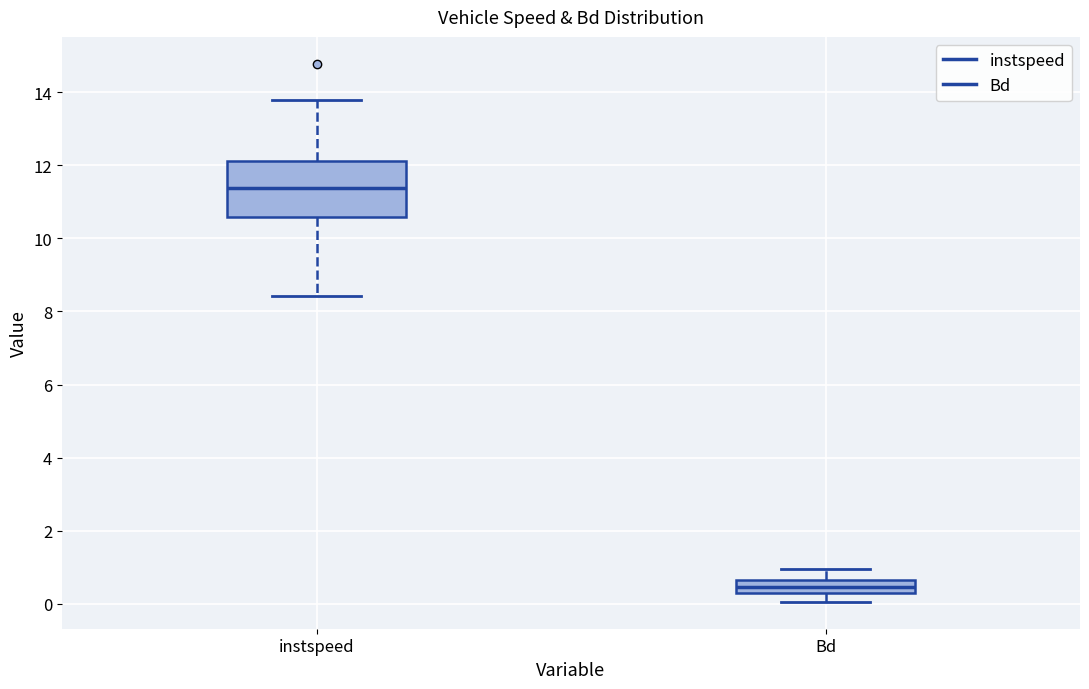

Which box is the tallest, from its lower edge to its upper edge?

instspeed